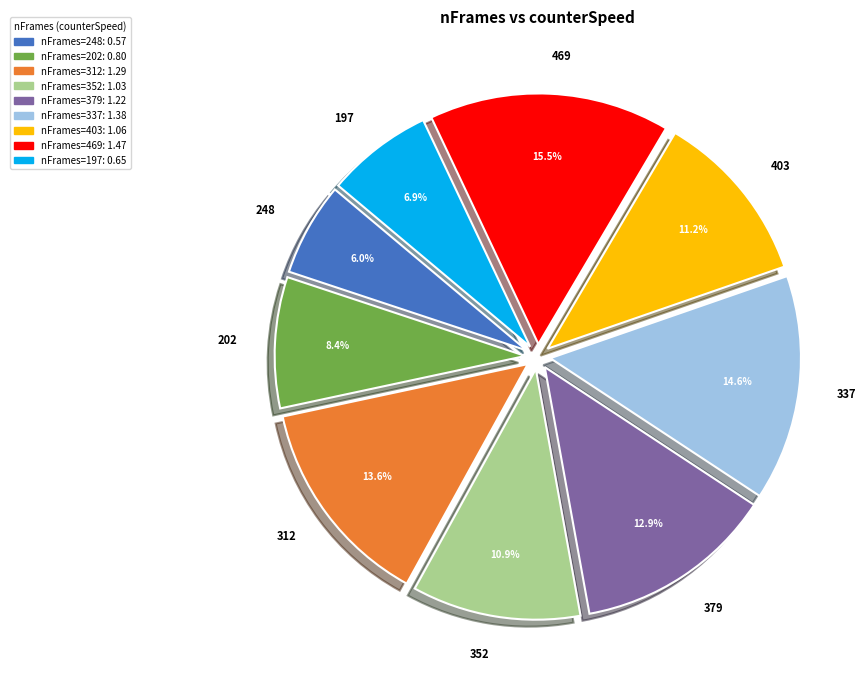

To the nearest percent, what is the average slice percentage?

11%